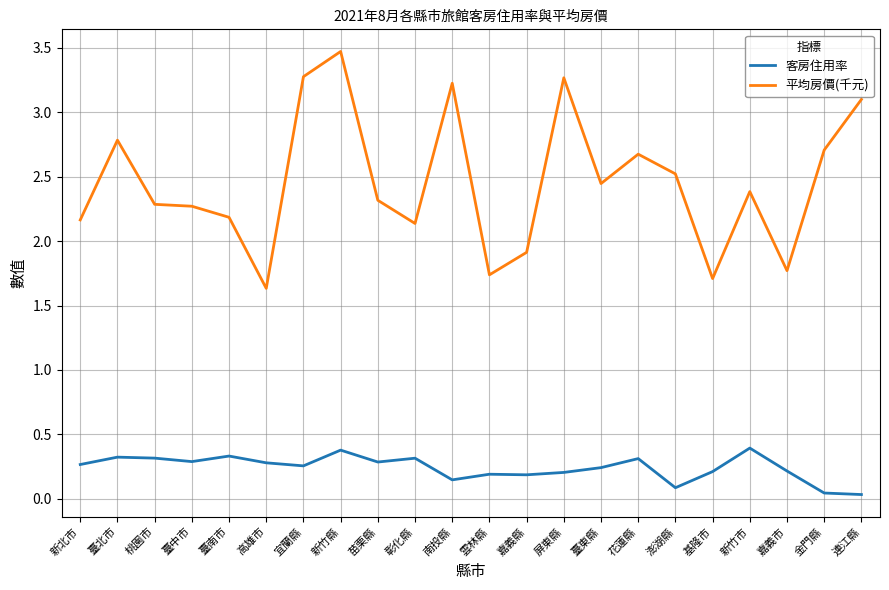

At 苗栗縣, list the series in order from largest to smallest.

平均房價(千元), 客房住用率